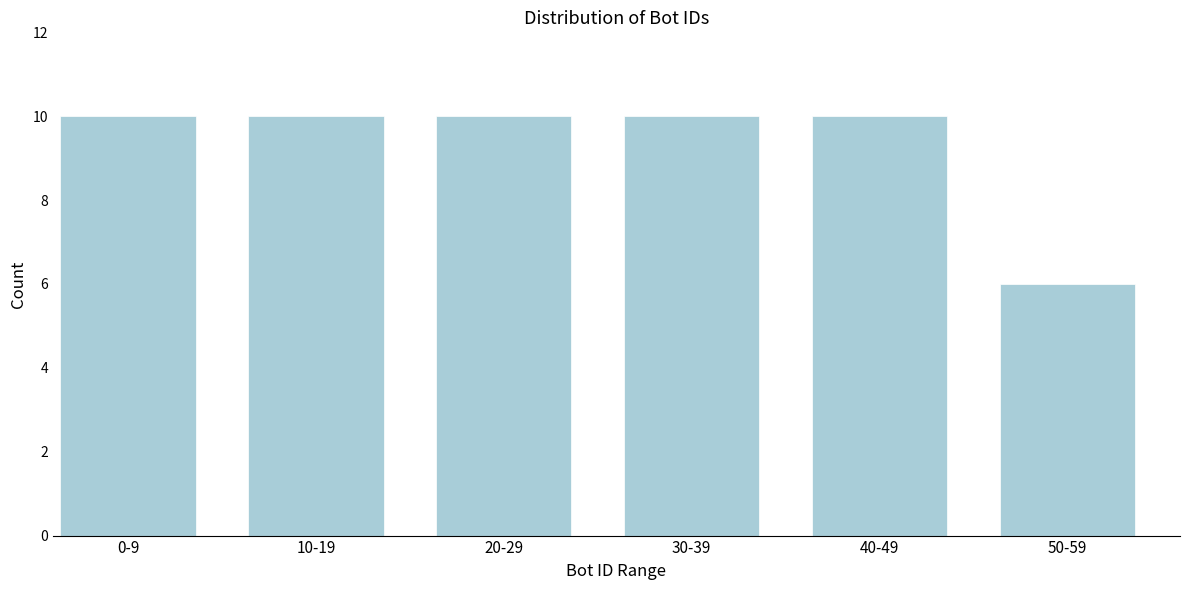

Reading left to right, extract all data points from this chart.

10	10	10	10	10	6